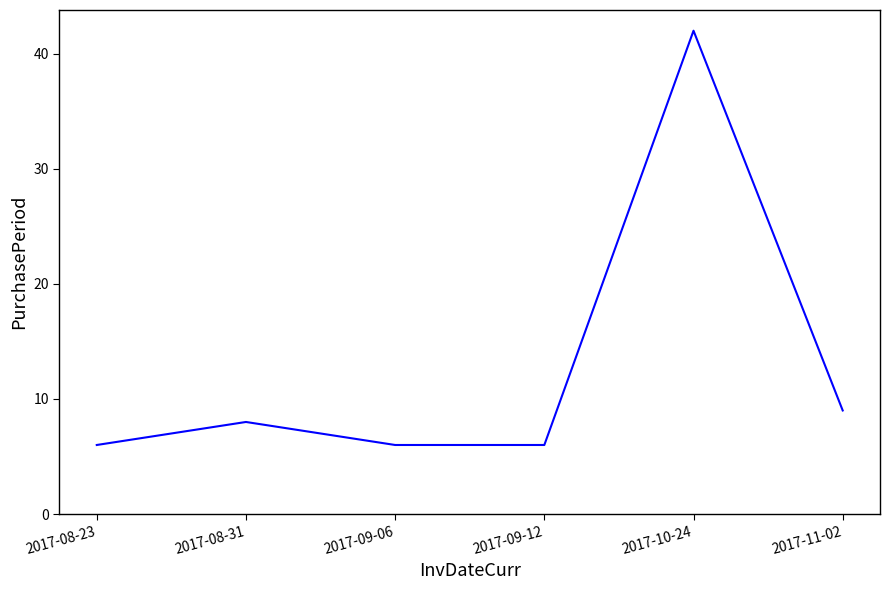

Reading left to right, what are all the values shown in this chart?

6	8	6	6	42	9